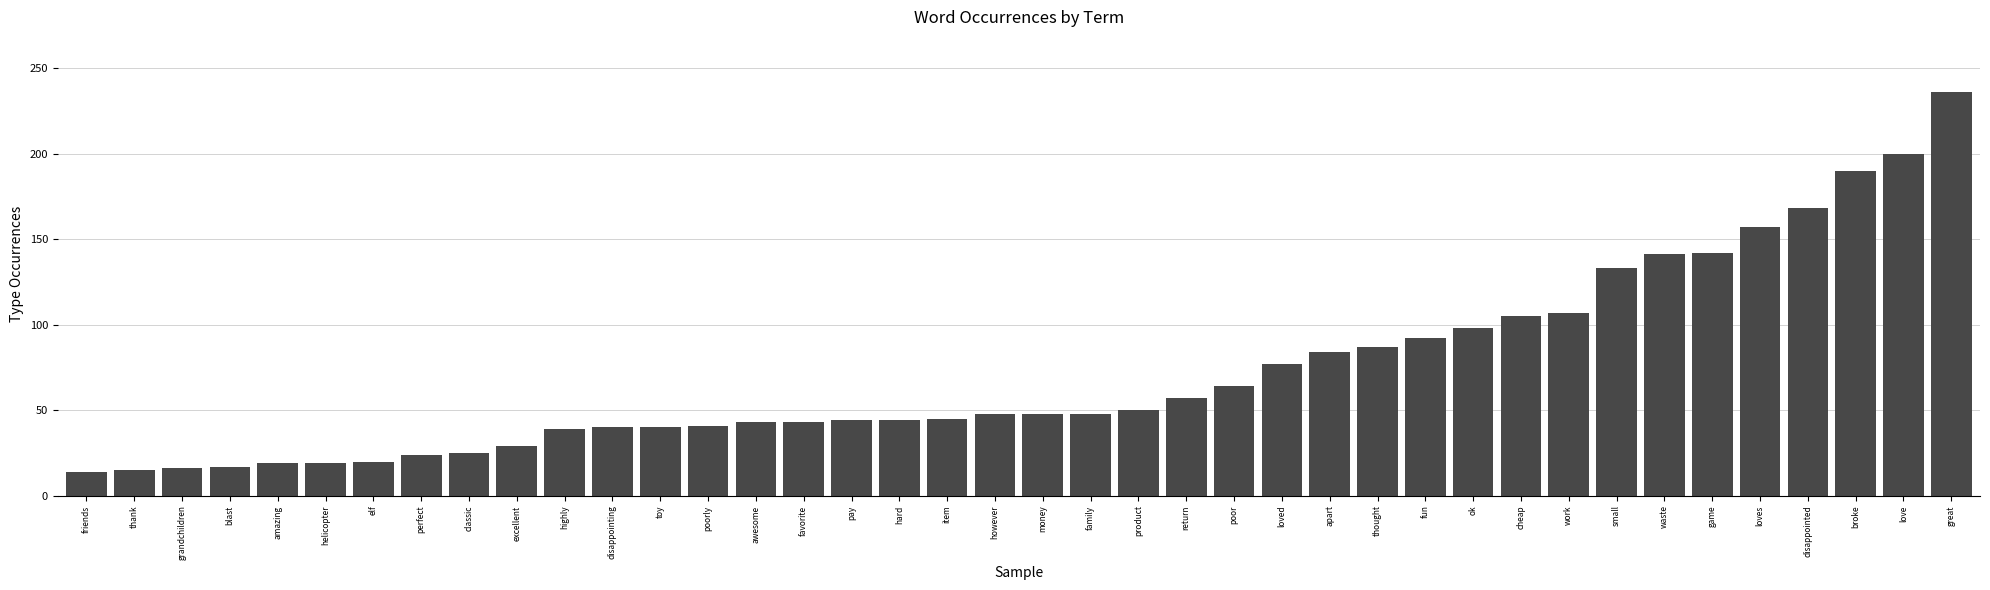

Which category has the highest value across all series?

great